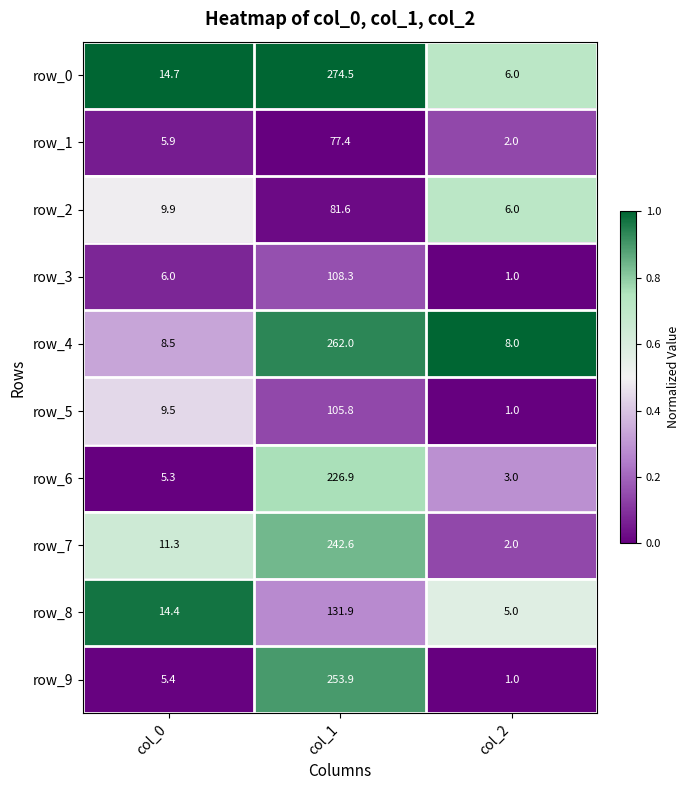

What is the average value of the row_3 series?

38.4